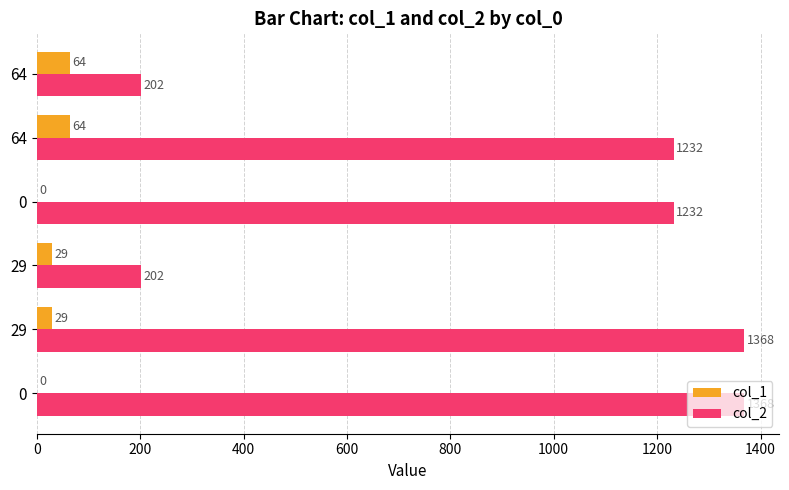

What is the approximate value of col_2 at 0?

1368